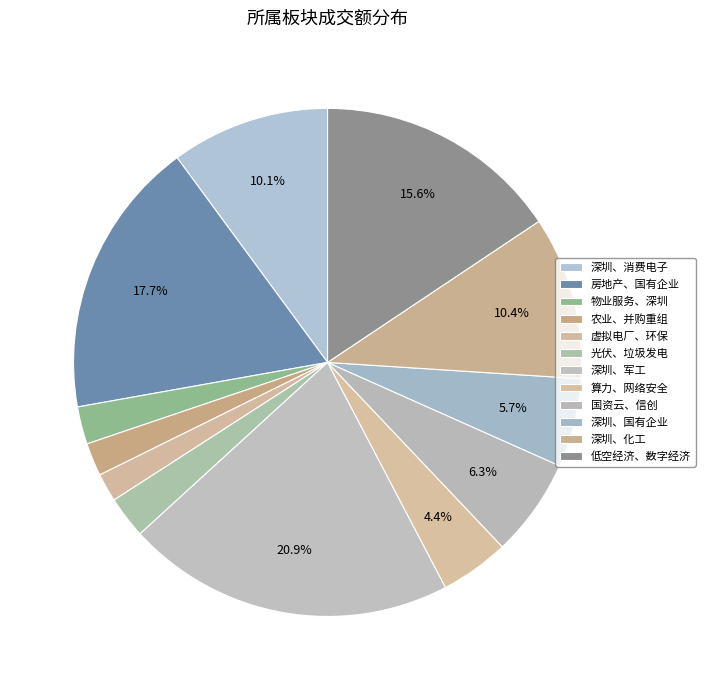

What is the change in value from 光伏、垃圾发电 to 深圳、化工?

+397851873